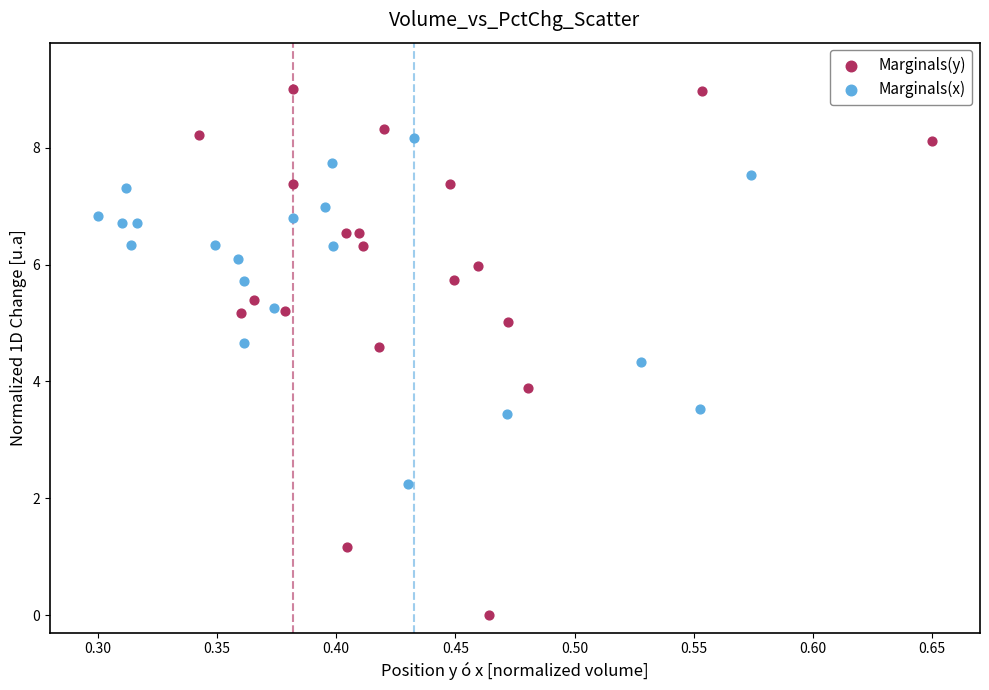

What are all the series names shown in the legend?

Marginals(y), Marginals(x)